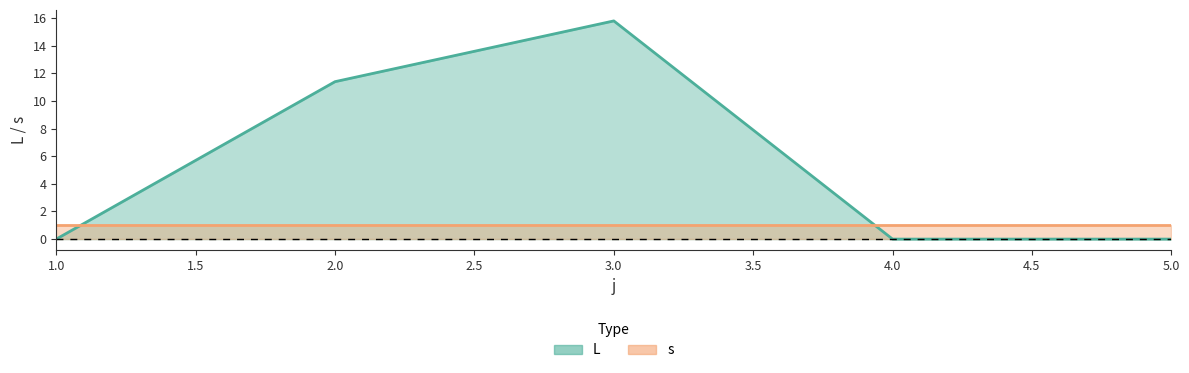

How many data points does each series have?

5